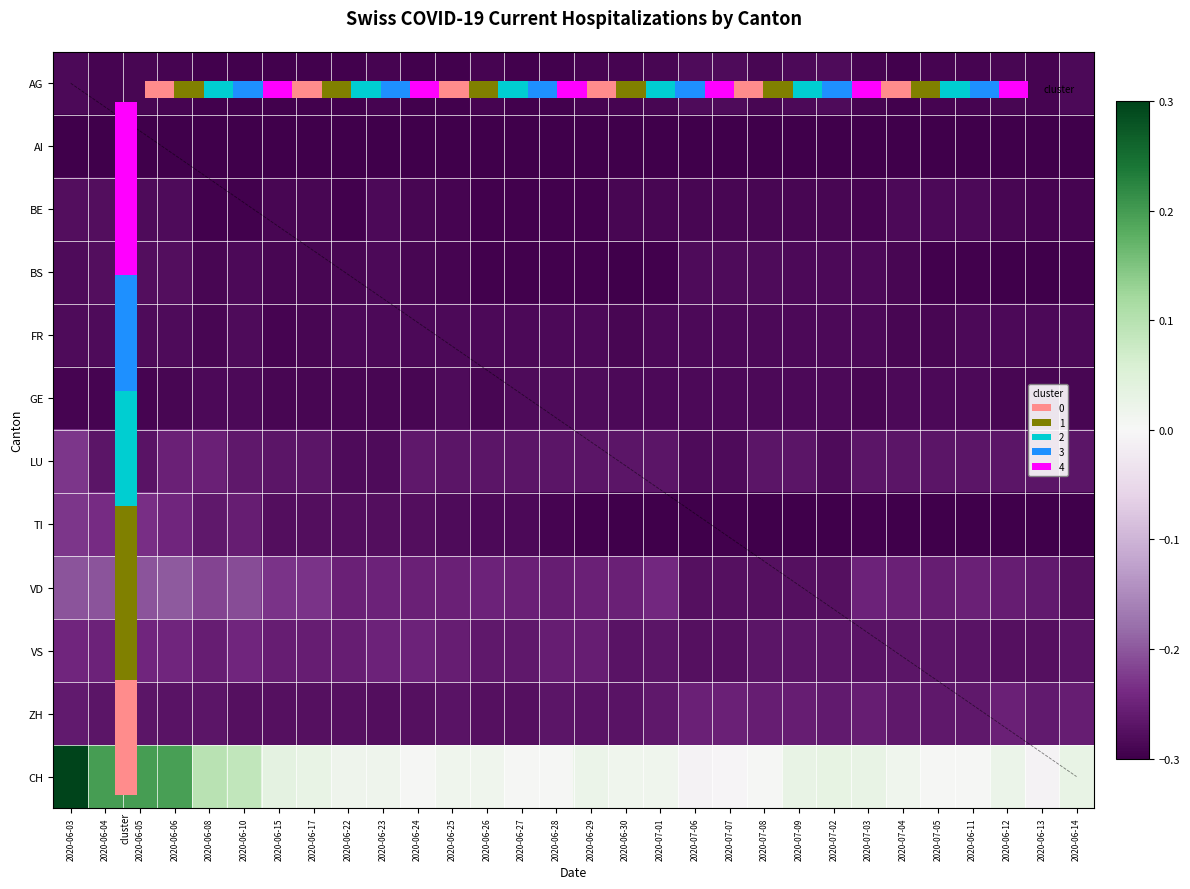

Is the value of ZH at 2020-06-14 greater than the value of AG at 2020-06-10?

Yes